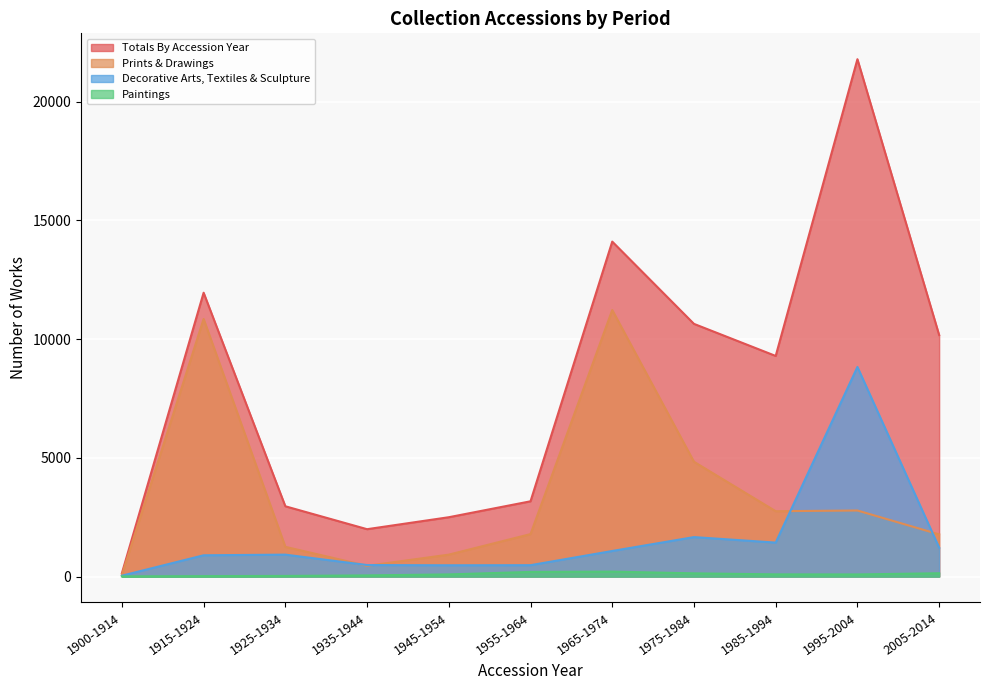

Count the number of data series in this chart.

4